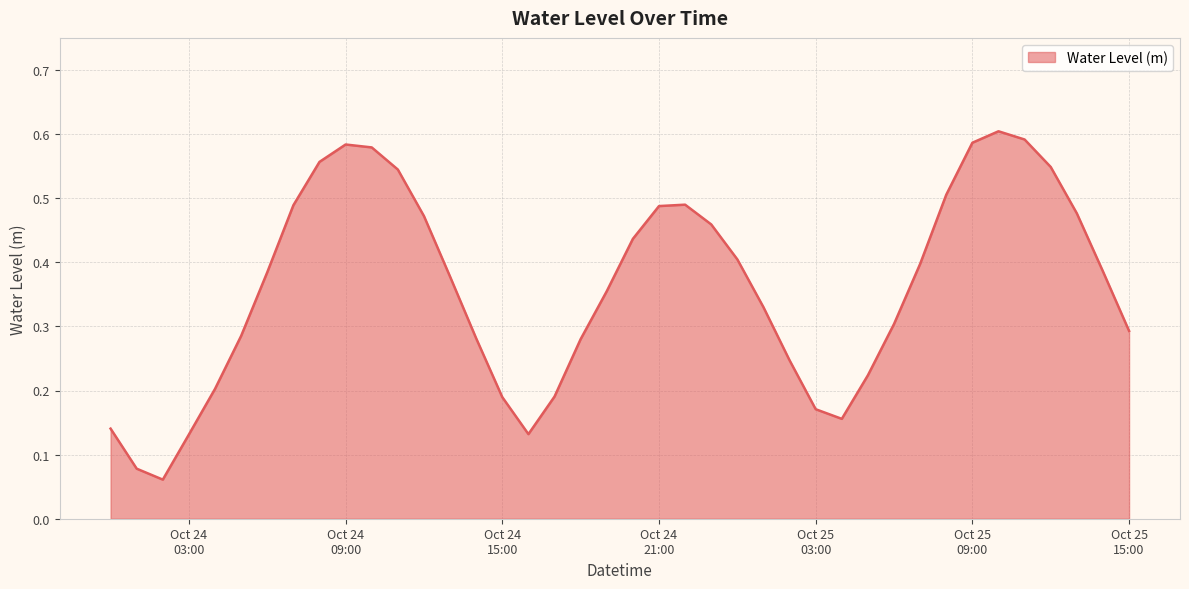

Reading right to left, extract all data points from this chart.

0.3	0.4	0.5	0.5	0.6	0.6	0.6	0.5	0.4	0.3	0.2	0.2	0.2	0.2	0.3	0.4	0.5	0.5	0.5	0.4	0.4	0.3	0.2	0.1	0.2	0.3	0.4	0.5	0.5	0.6	0.6	0.6	0.5	0.4	0.3	0.2	0.1	0.1	0.1	0.1